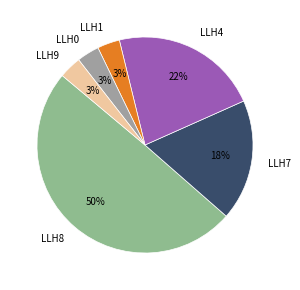

To the nearest percent, what portion does LLH1 represent?

3%